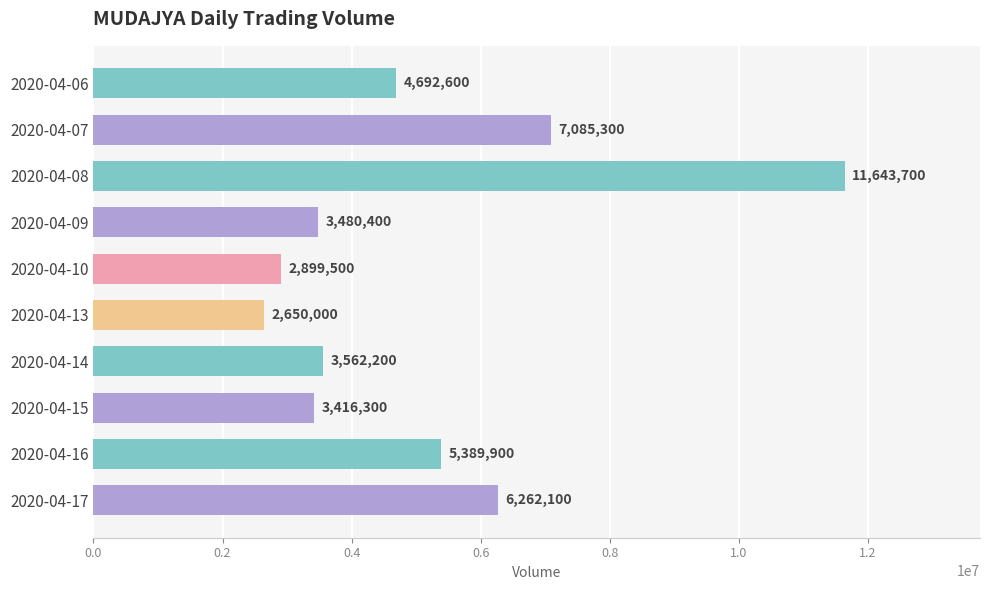

List the labels in order of value, smallest first.

2020-04-13, 2020-04-10, 2020-04-15, 2020-04-09, 2020-04-14, 2020-04-06, 2020-04-16, 2020-04-17, 2020-04-07, 2020-04-08